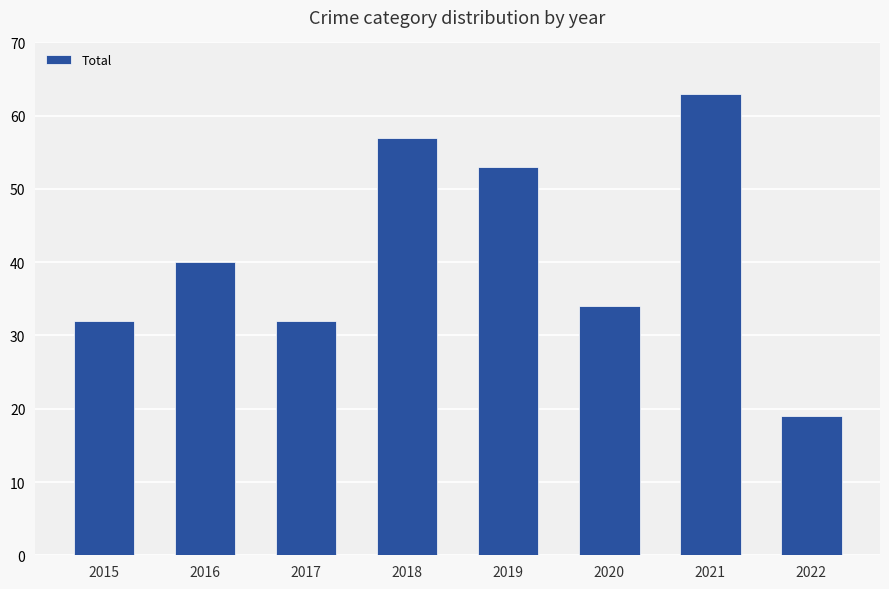

What is the greatest value displayed?

63